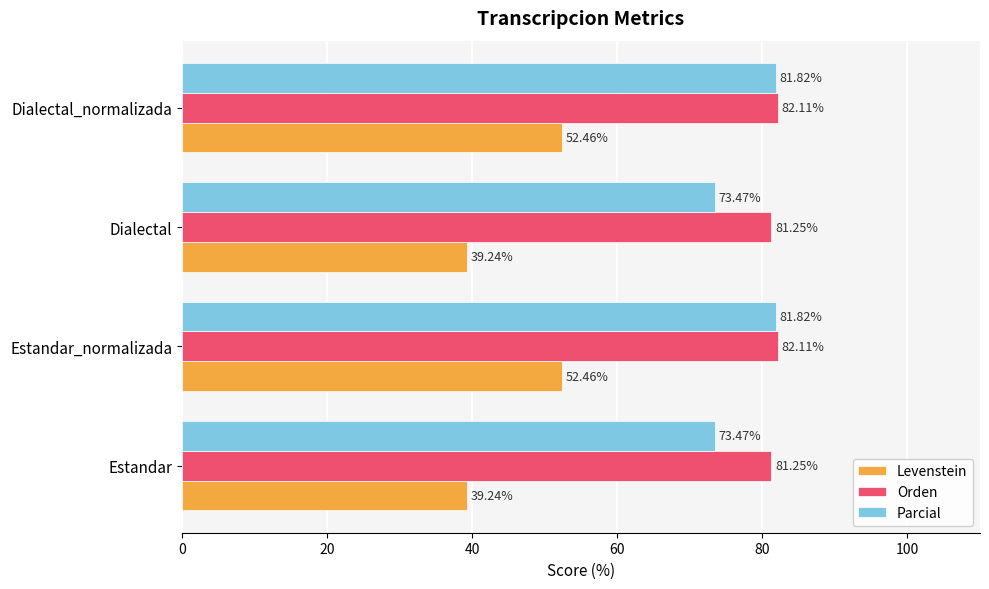

What is the average value of the Orden series?

81.7